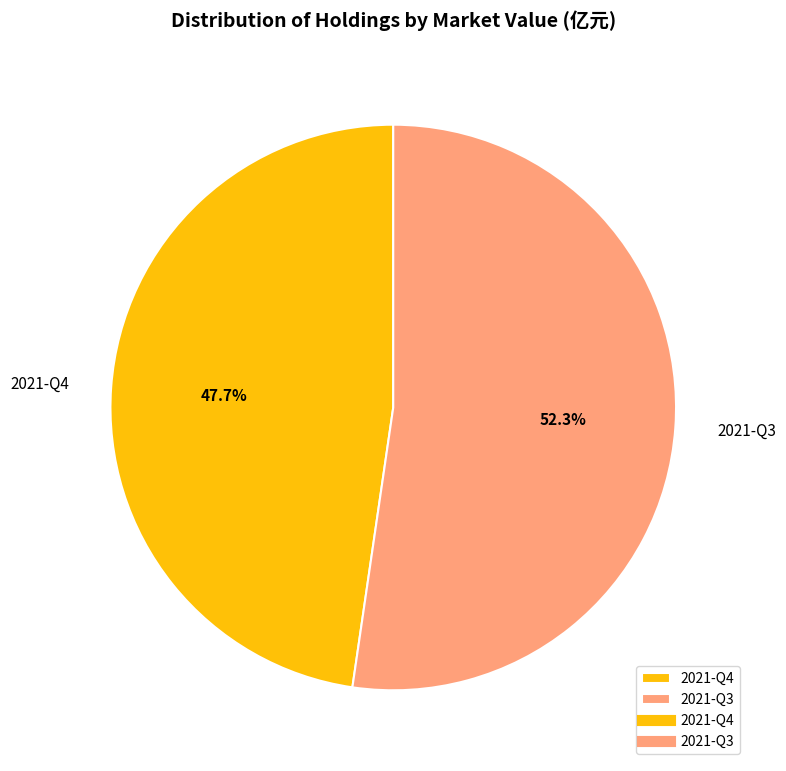

Is it true that 2021-Q3 is 52% of the pie?

True